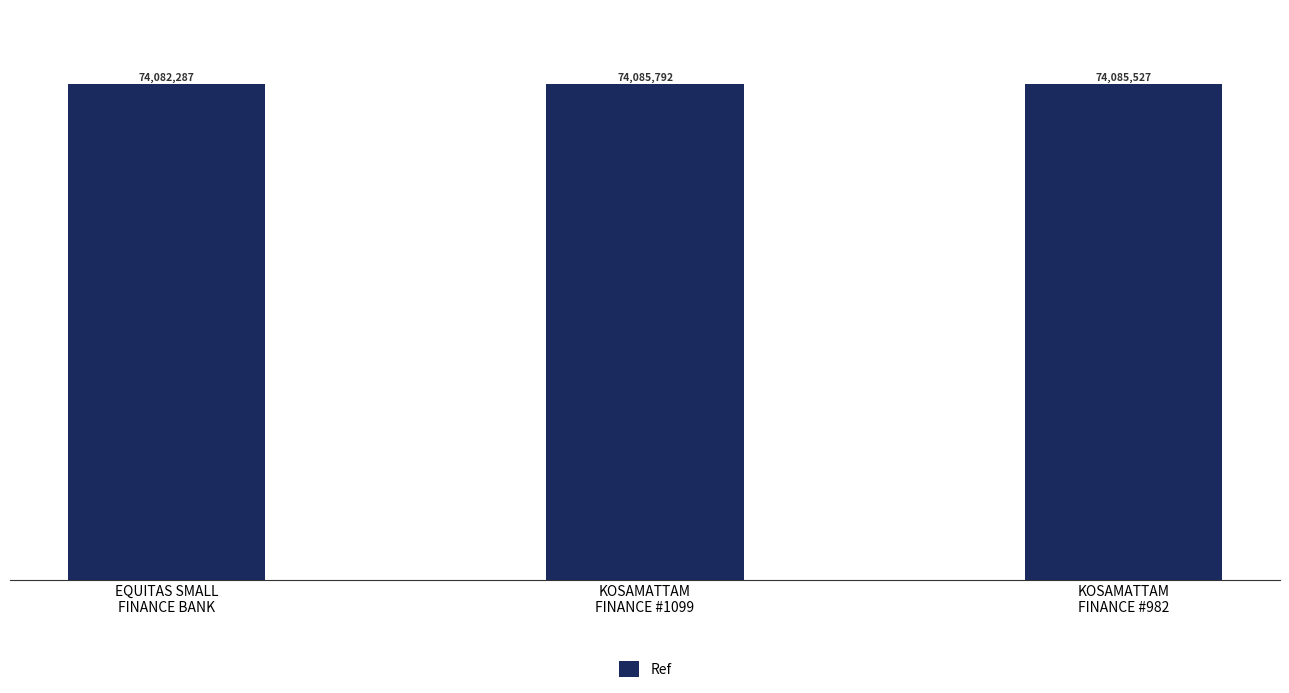

List the labels in order of value, largest first.

KOSAMATTAM
FINANCE #1099, KOSAMATTAM
FINANCE #982, EQUITAS SMALL
FINANCE BANK